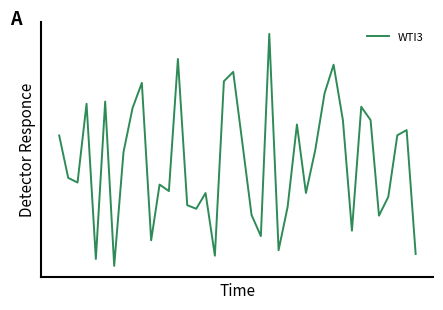

What is the difference between the maximum and minimum values?

16.4